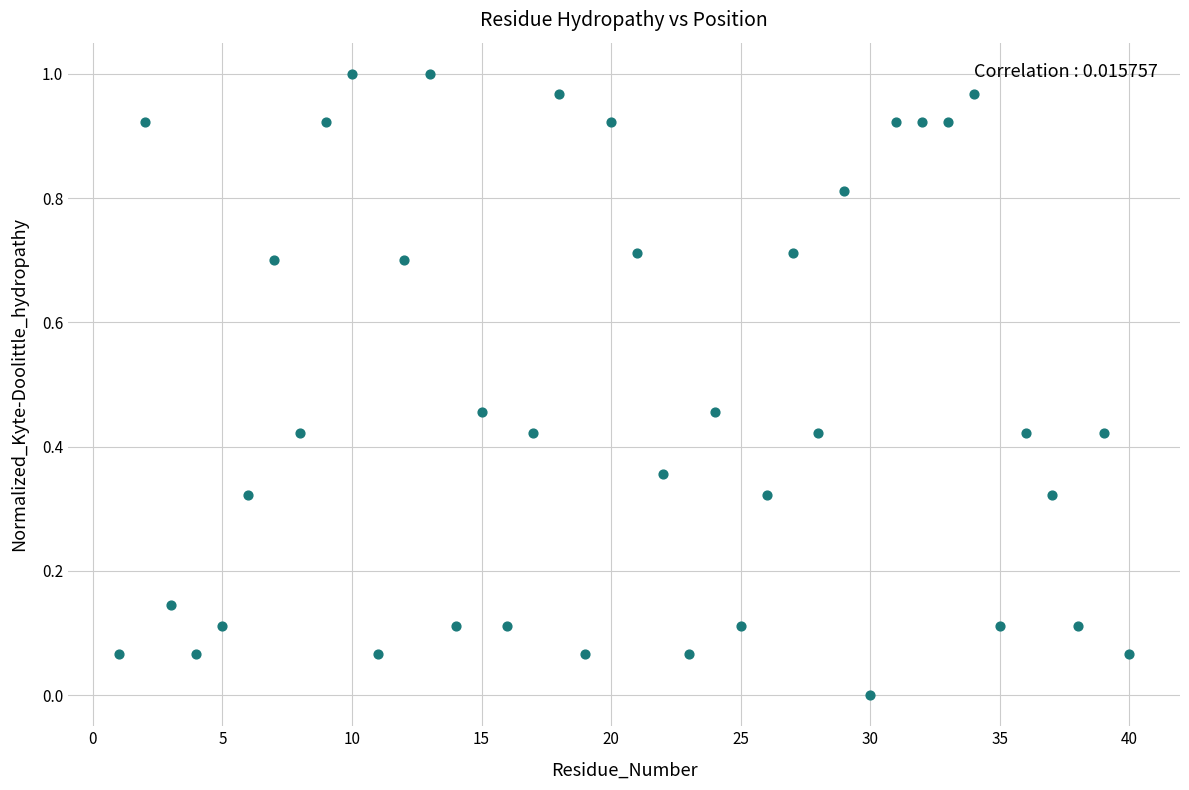

How many points are shown in the scatter plot?

40